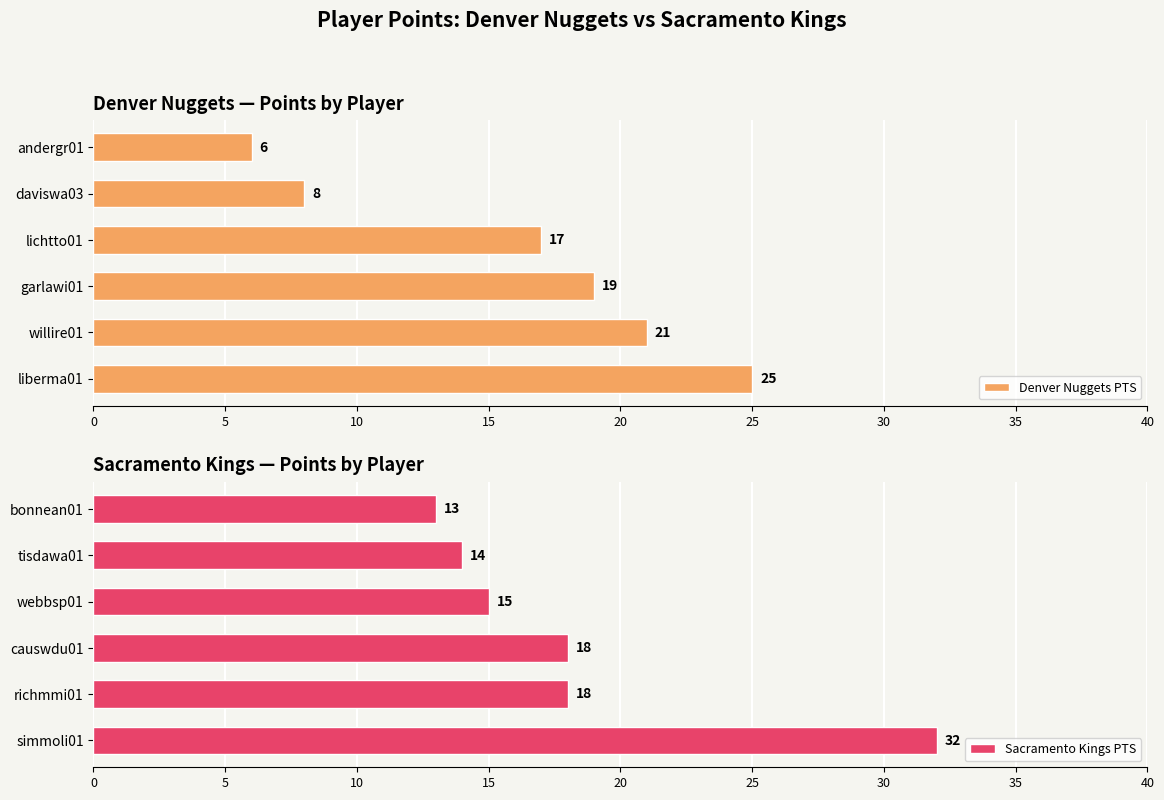

Which category has the lowest value in the Denver Nuggets PTS series?

andergr01